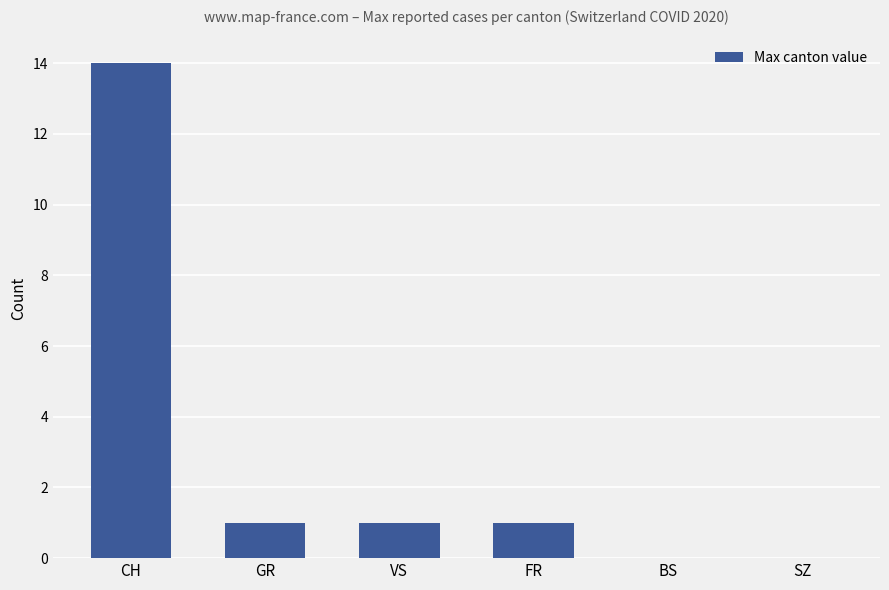

Are the bars grouped side by side (vs. stacked)?

No